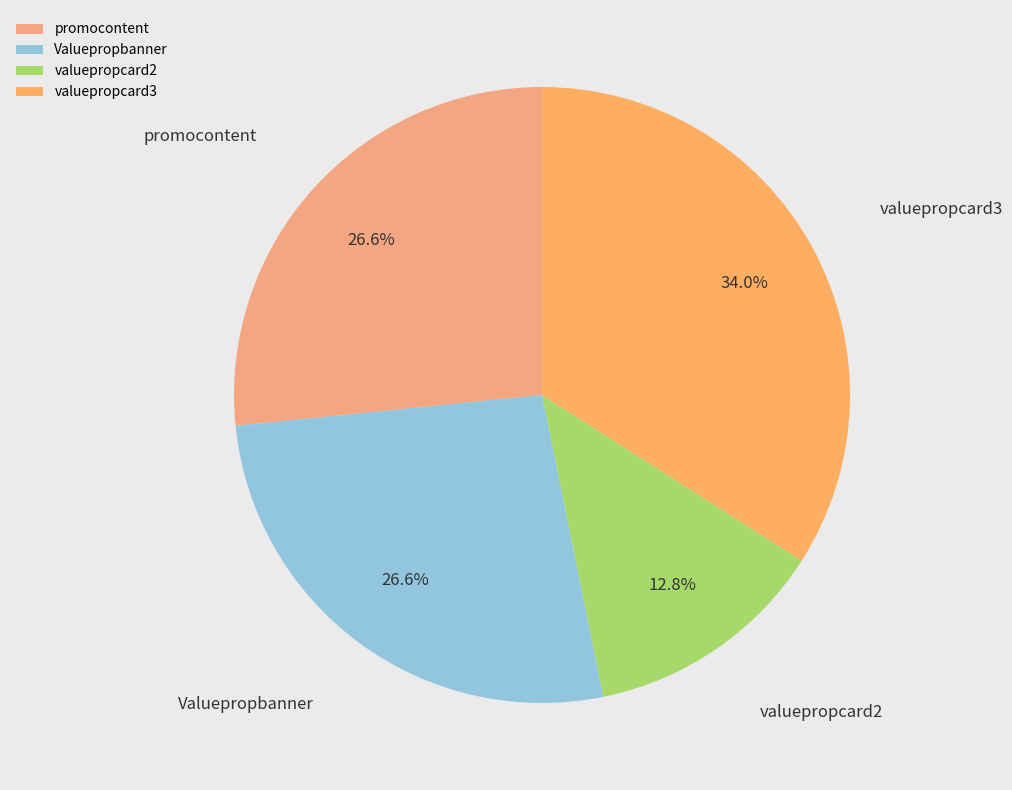

To the nearest percent, what is the average slice percentage?

25%